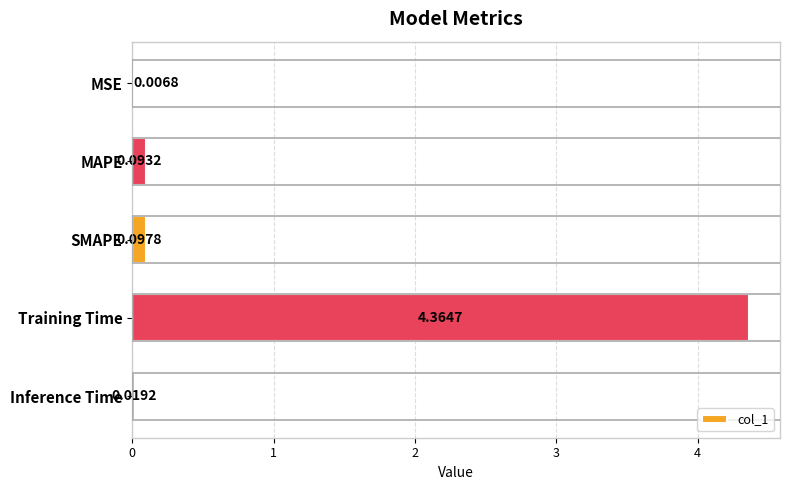

Are the bars grouped side by side (vs. stacked)?

No